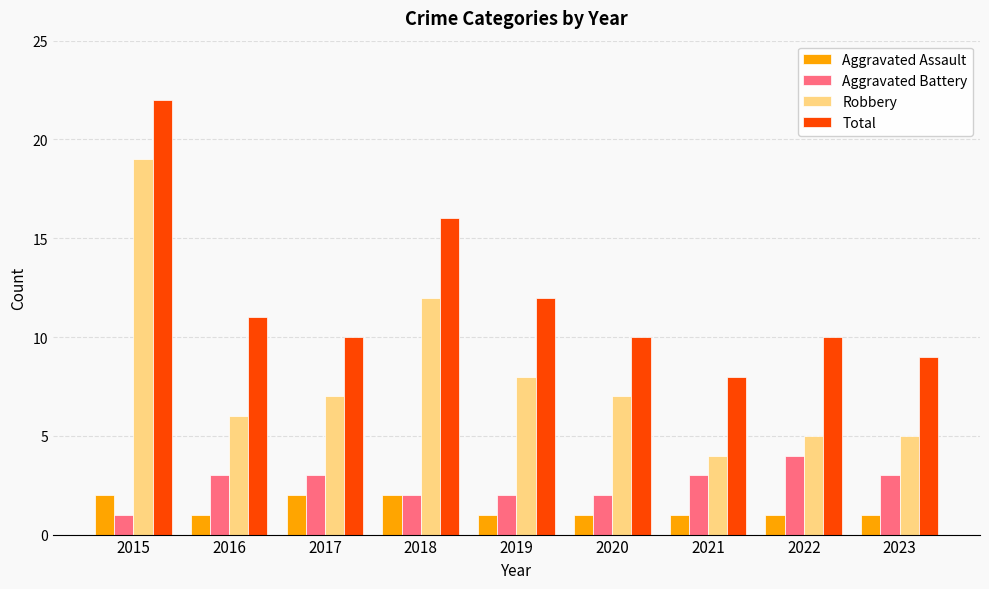

Which series has the largest total across all categories?

Total